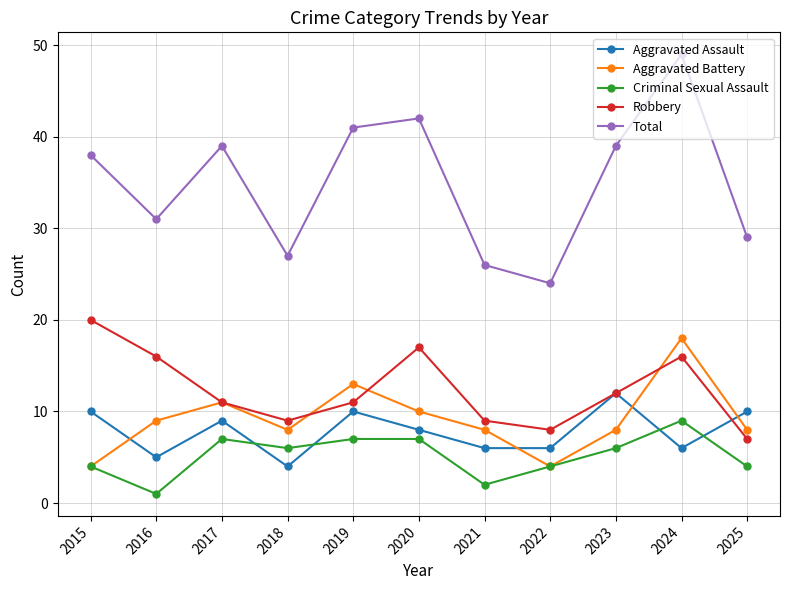

The value of Robbery at 2015 is 5. True or false?

False